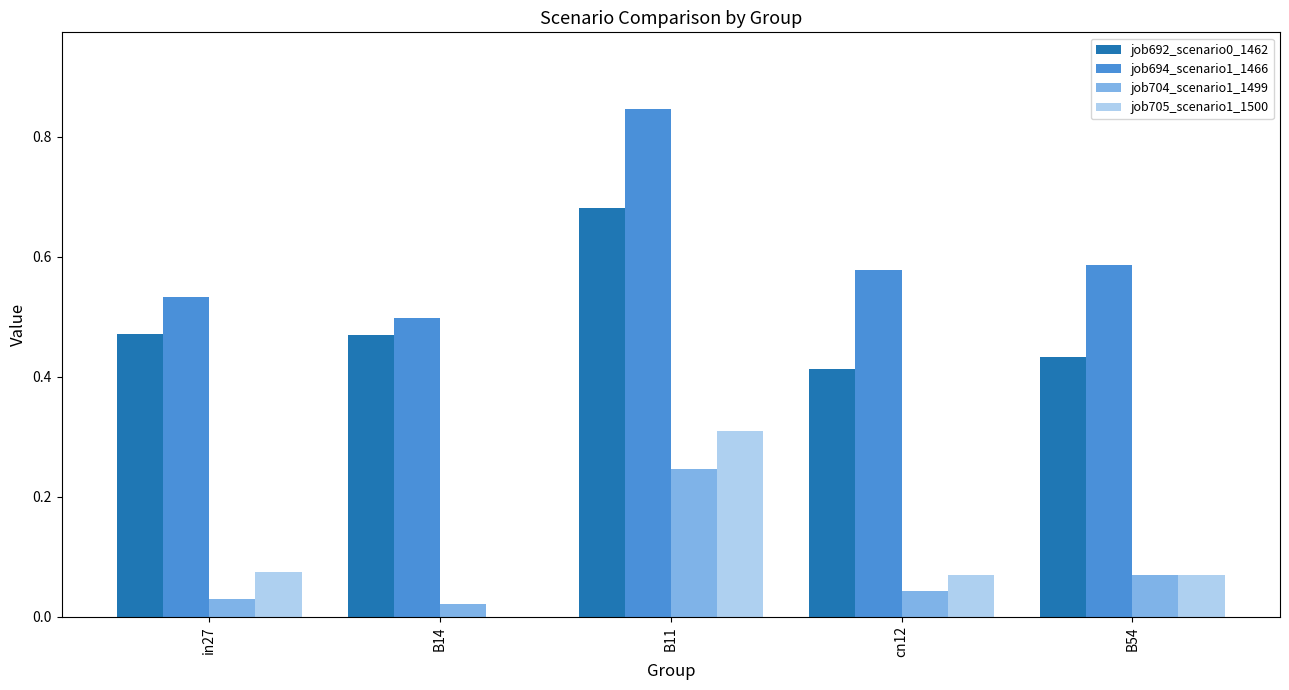

At which category is the sum across all series the highest?

B11